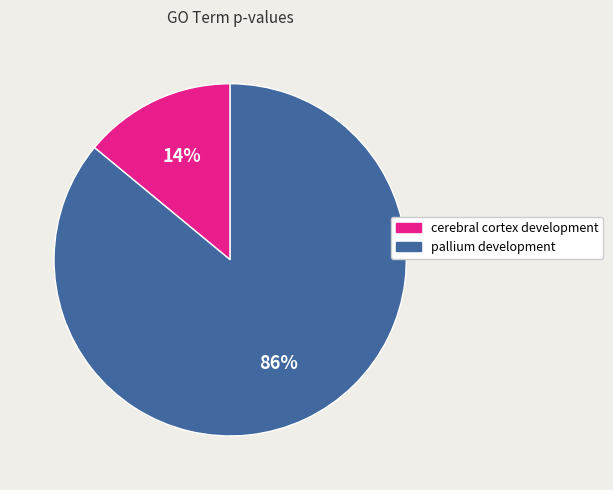

To the nearest percent, what is the difference between the largest and smallest slice percentages?

72%